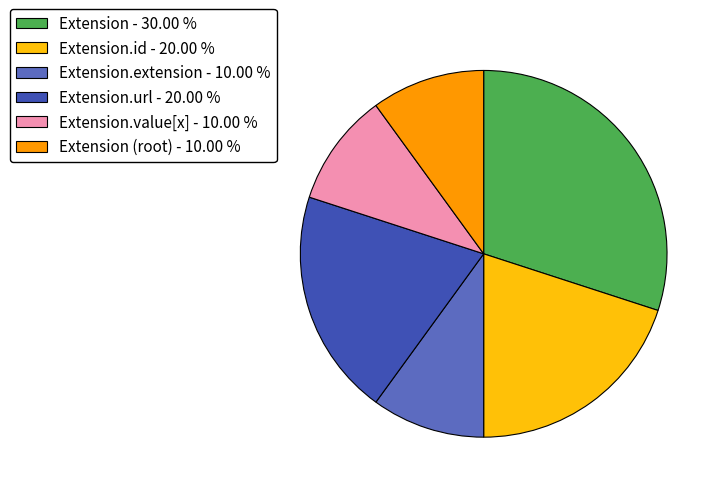

What is the largest slice in the pie chart?

Extension - 30.00 %